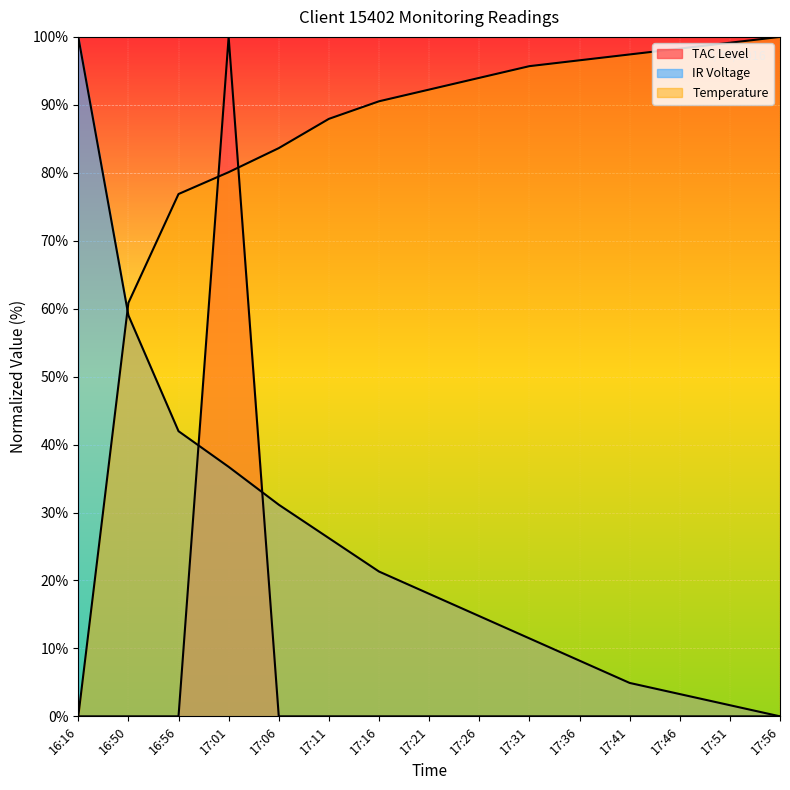

At which category does the chart reach its minimum across all series?

16:16